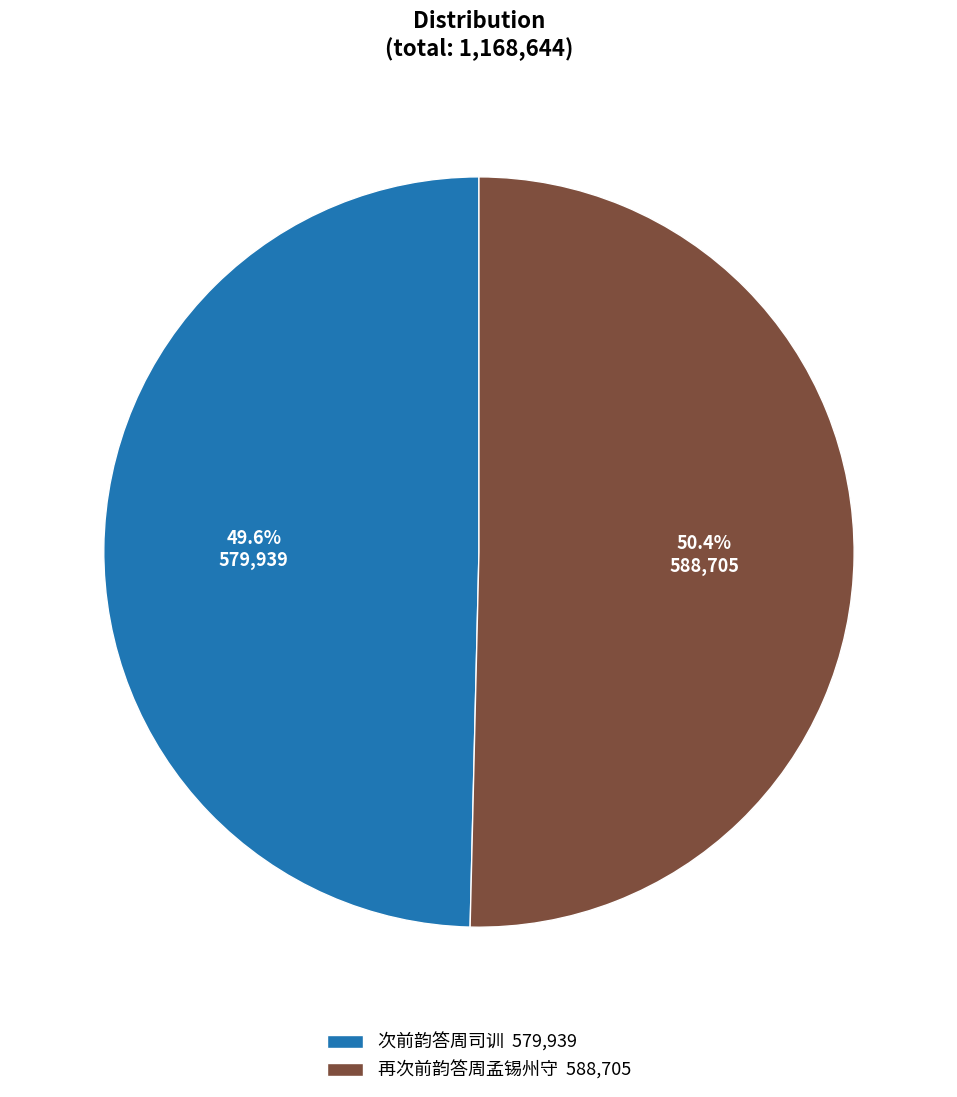

What is the ratio of the value at 再次前韵答周孟锡州守 to the value at 次前韵答周司训?

1.0